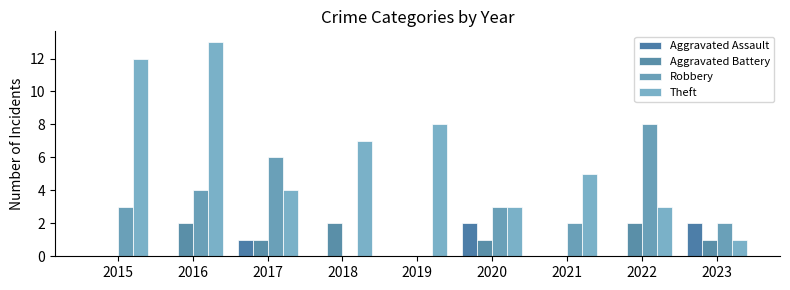

The Aggravated Assault series shows 0 at 2017. True or false?

False